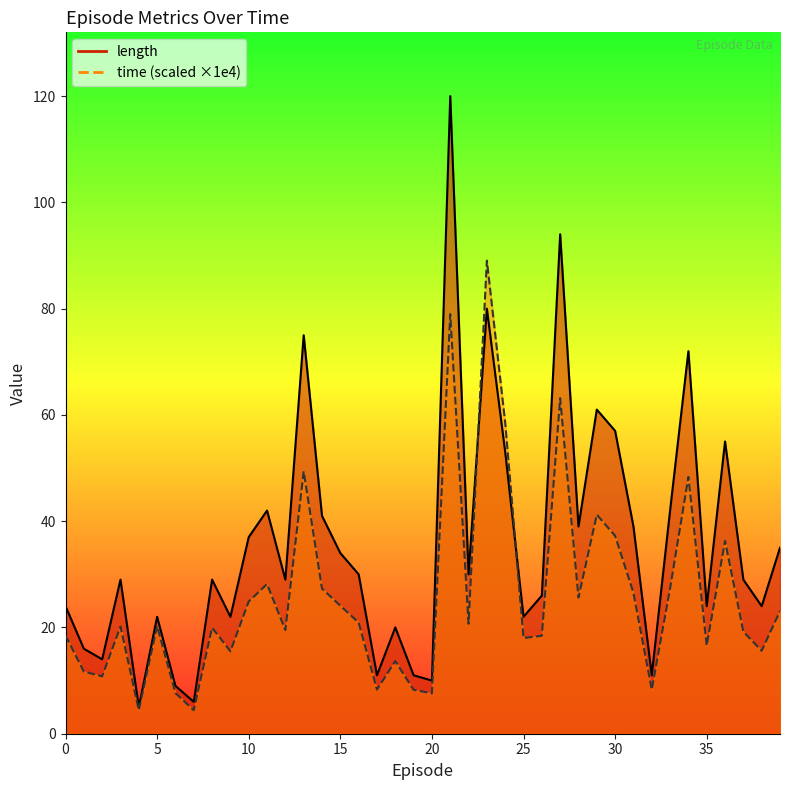

How many intersections are there between time and length?

2